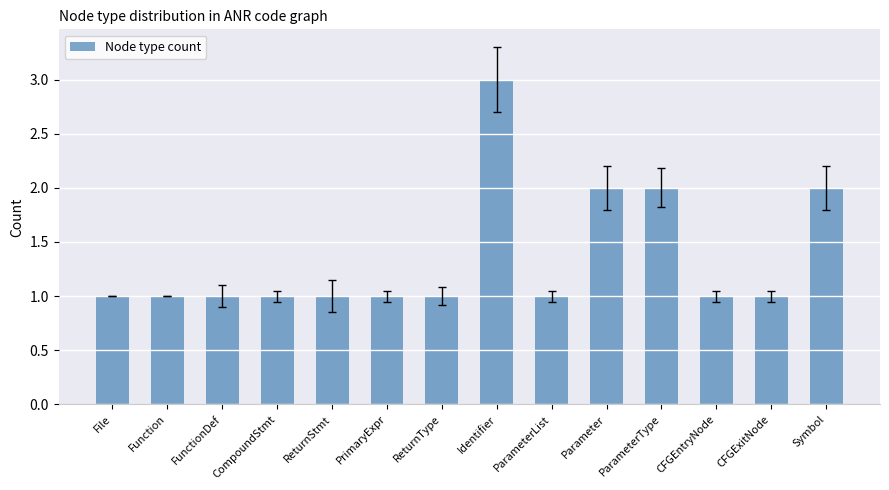

Count the number of data series in this chart.

1